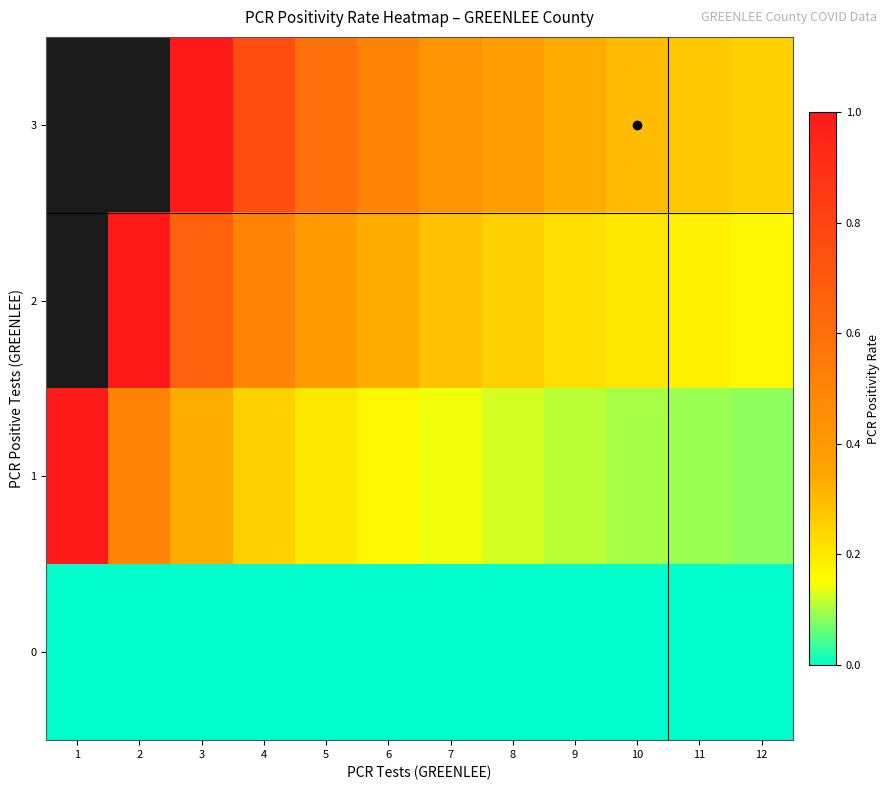

Rank the series by their maximum value, from highest to lowest.

1, 2, 3, 0